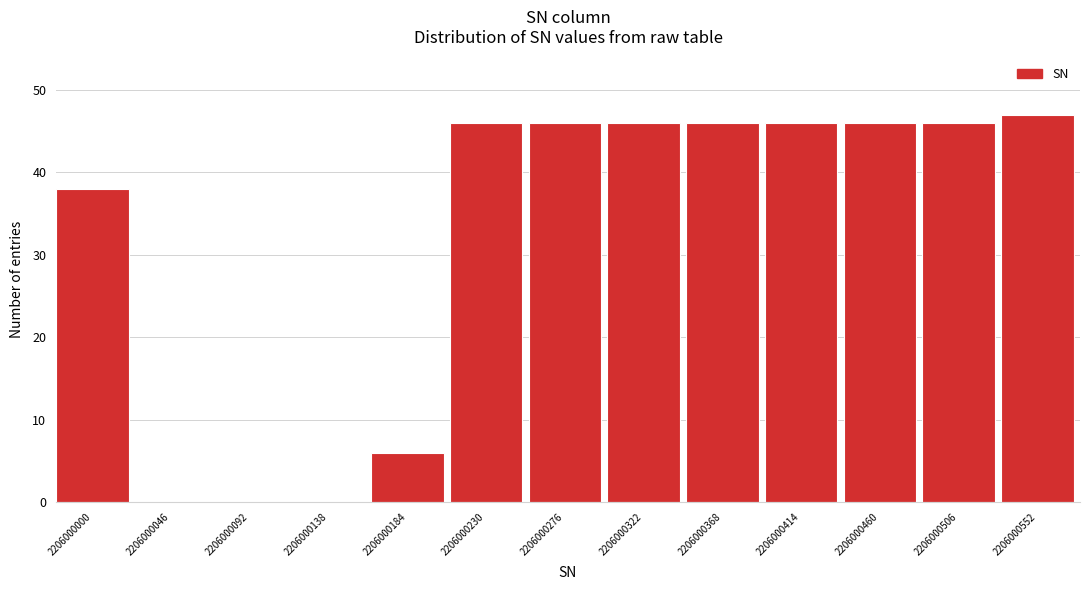

Reading left to right, list all the values displayed in this chart.

2206000000=38	2206000046=0	2206000092=0	2206000138=0	2206000184=6	2206000230=46	2206000276=46	2206000322=46	2206000368=46	2206000414=46	2206000460=46	2206000506=46	2206000552=47